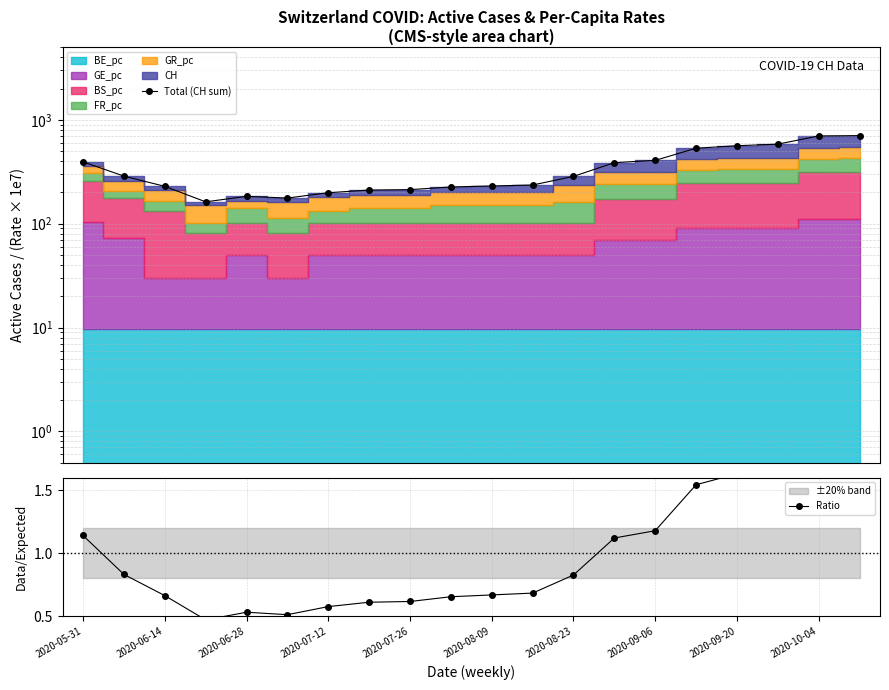

True or false: Ratio and Total (CH sum) cross at least once.

False